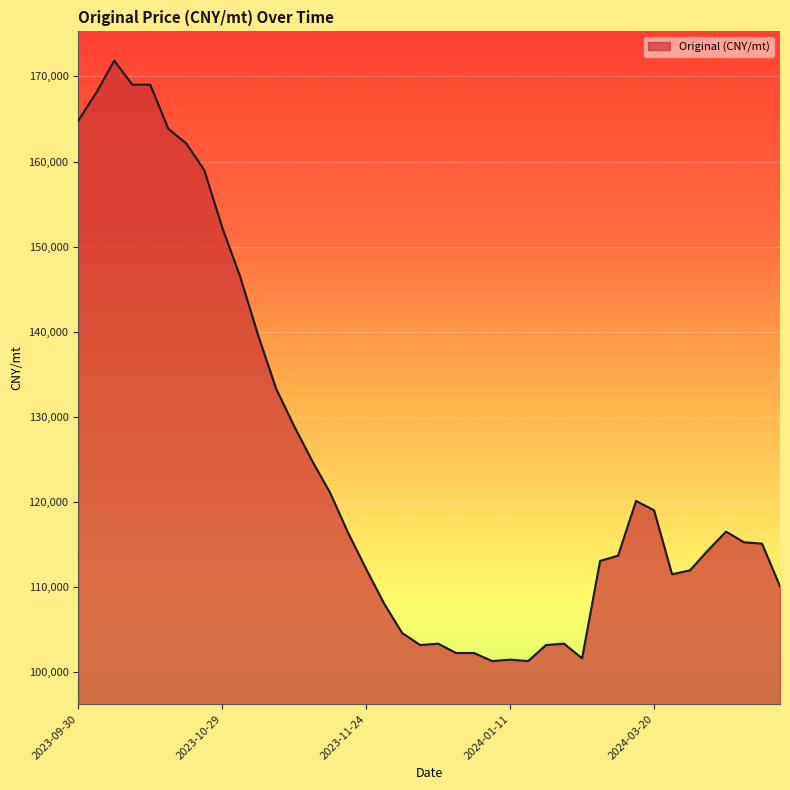

True or false: there are more than 0 points higher than both neighbors.

True